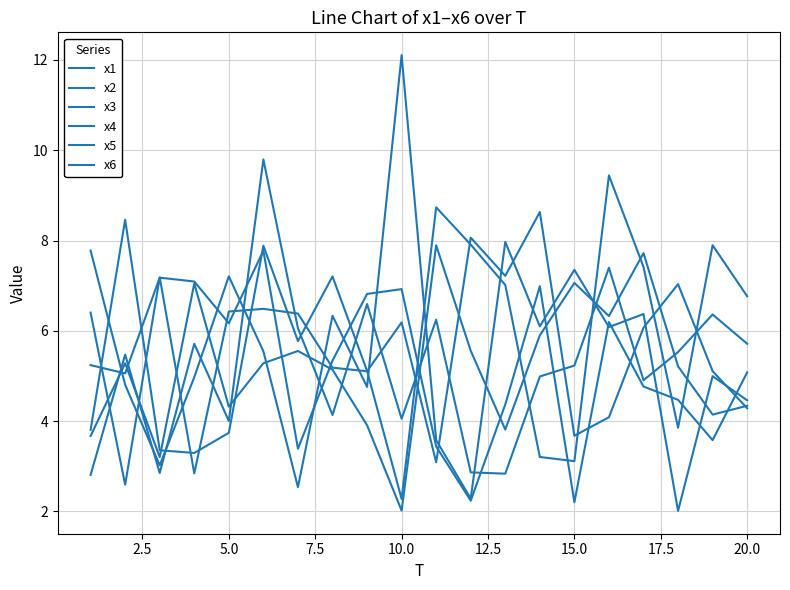

How many lines are shown in the chart?

6